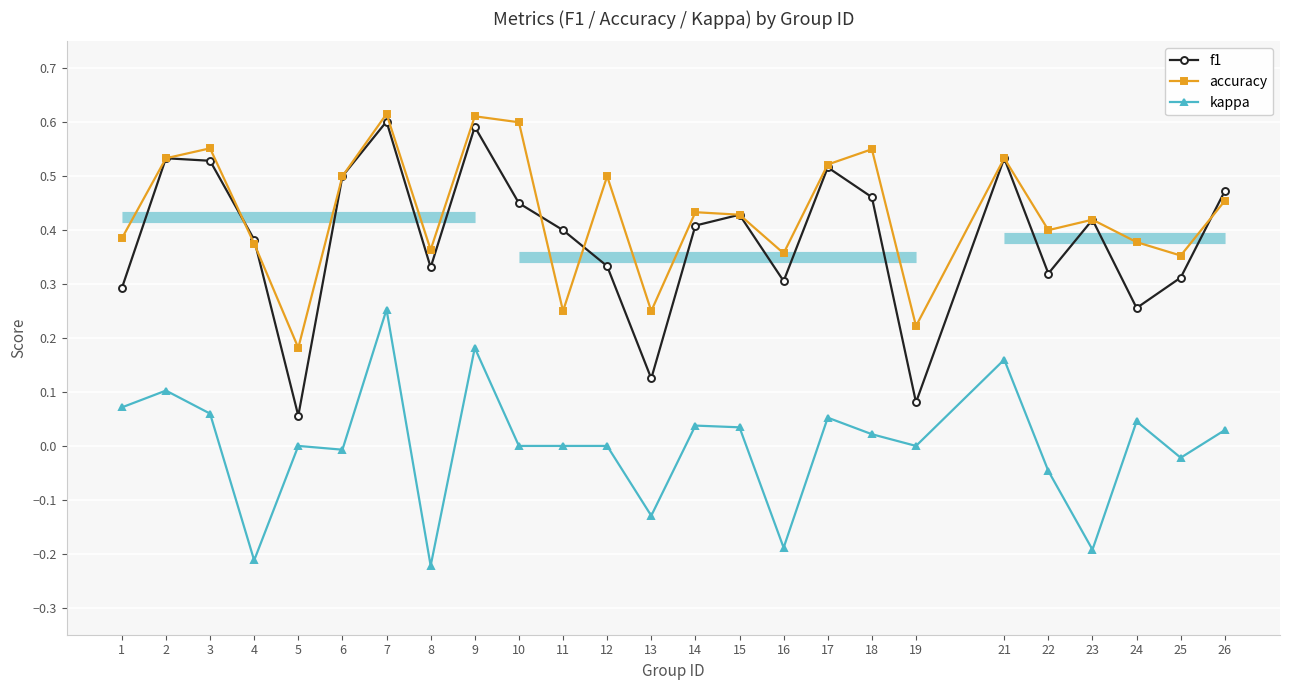

Does the chart display data point markers on the line(s)?

Yes